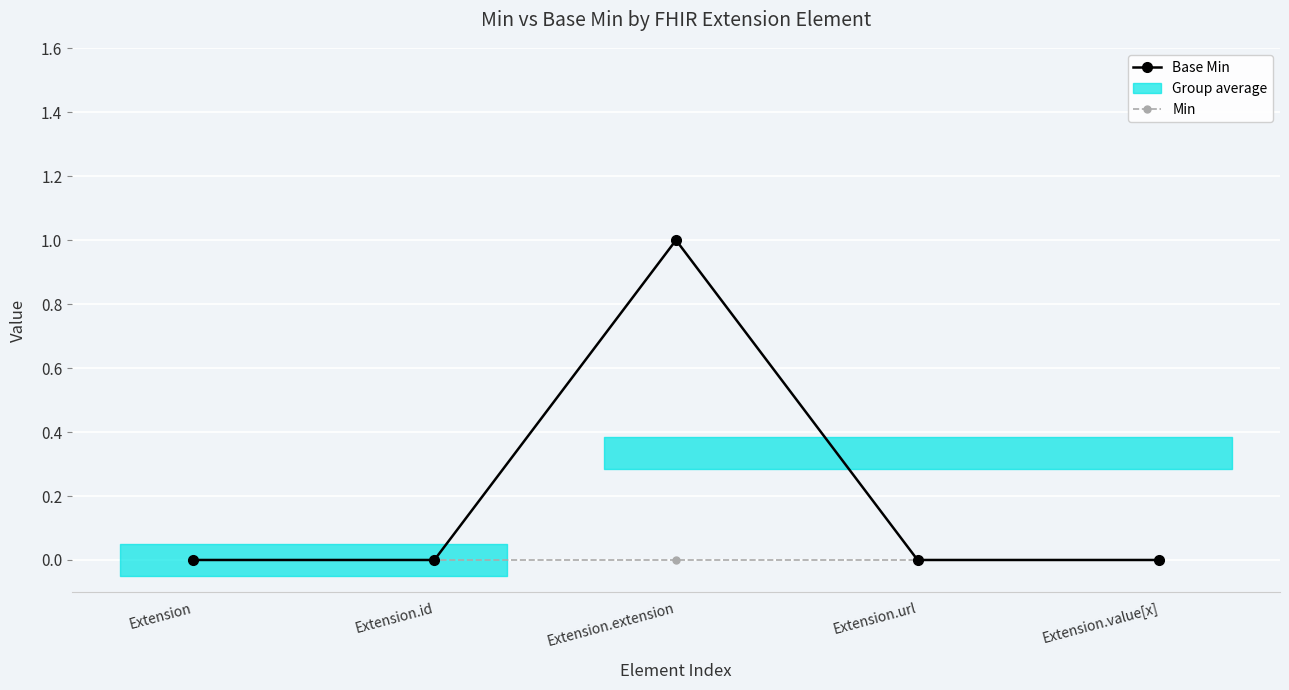

The value of Base Min at Extension.value[x] is 0. True or false?

True